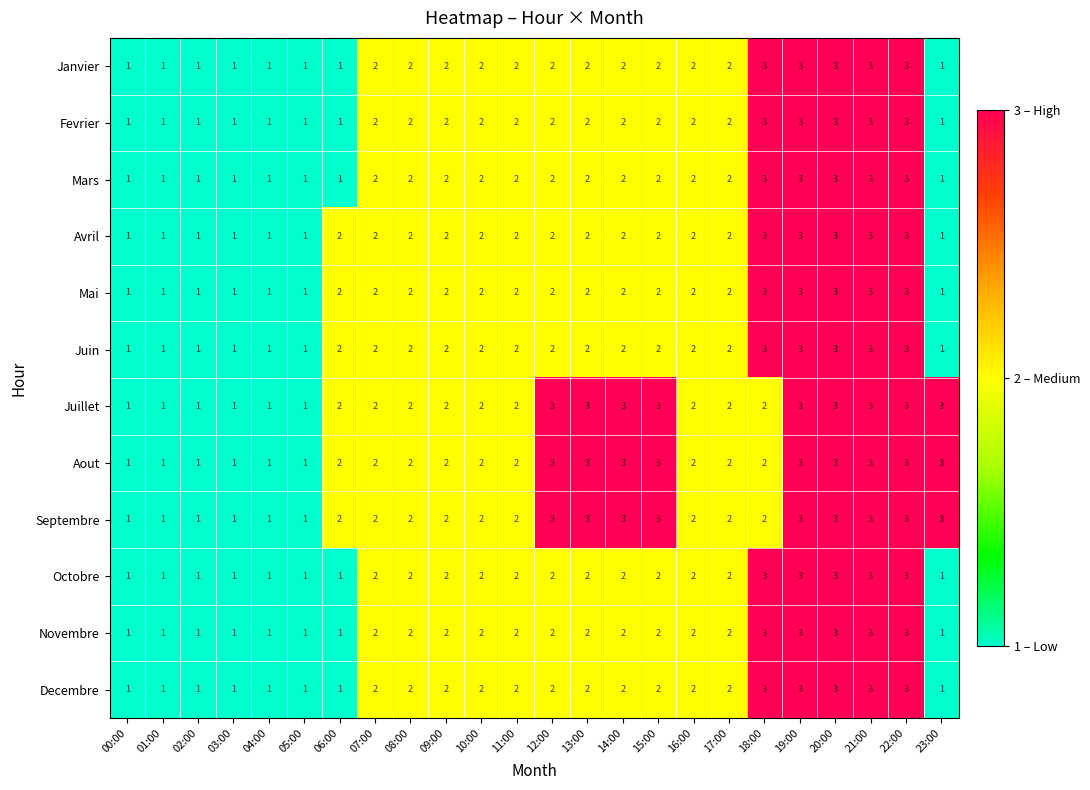

What is the maximum value shown in the chart?

3